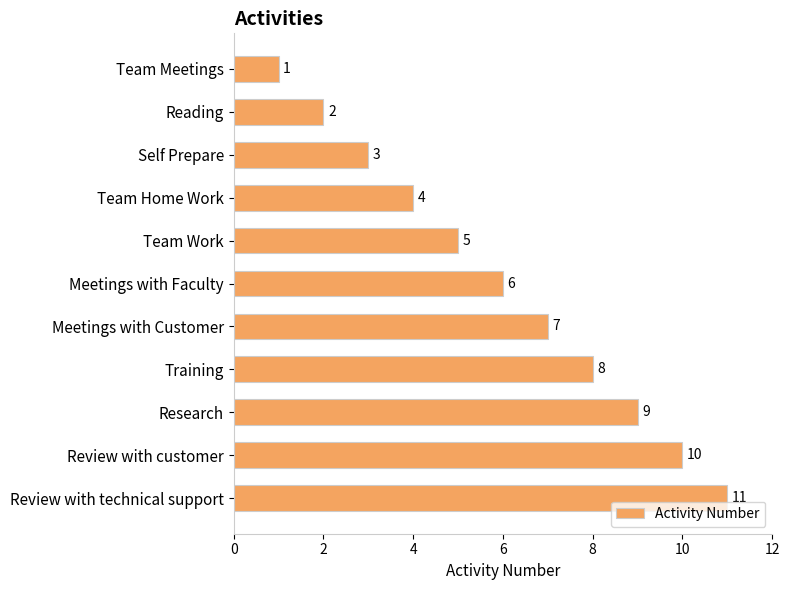

What is the average value?

6